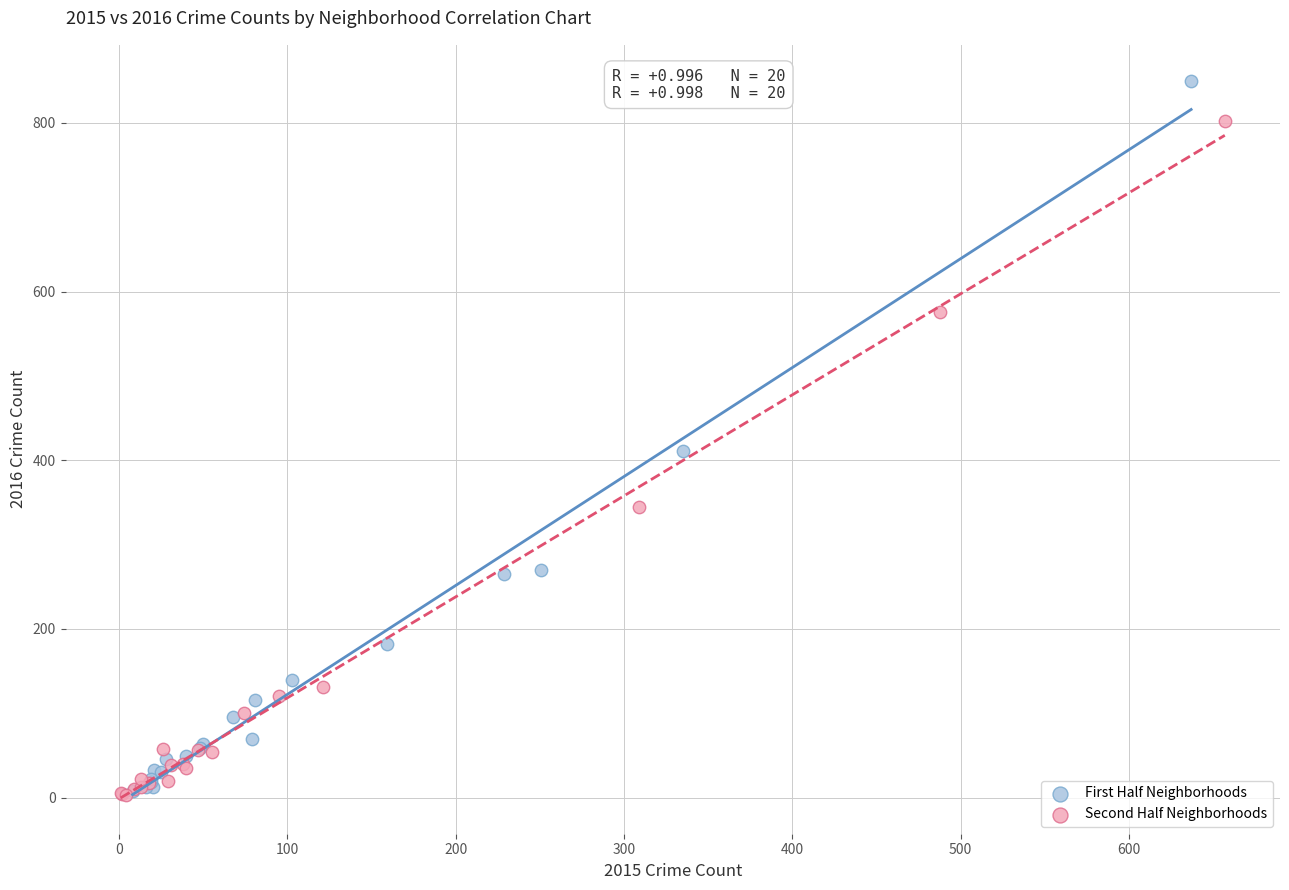

Which series contains the highest Y value?

First Half Neighborhoods